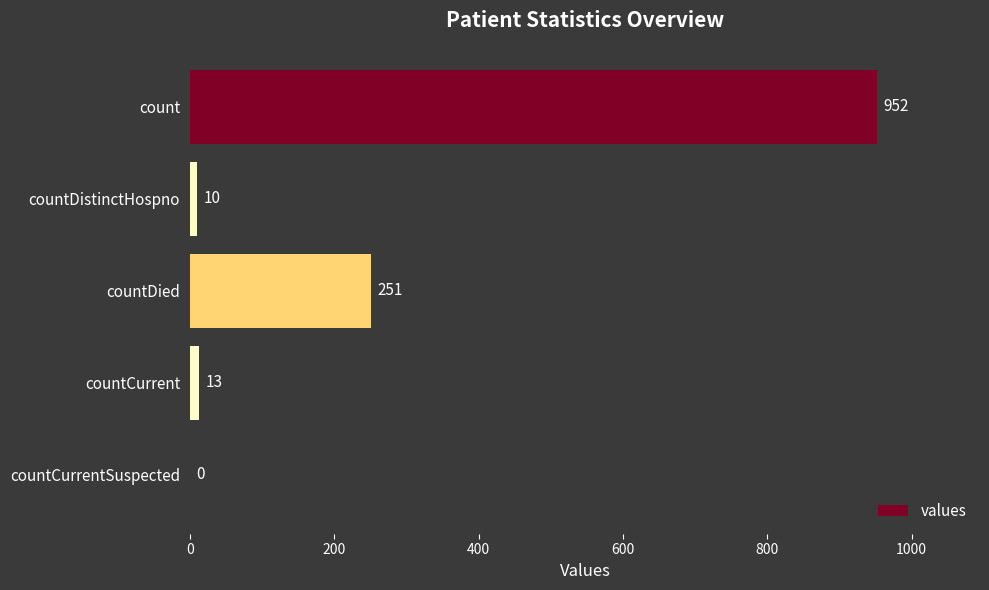

Reading bottom to top, transcribe all the data shown in this chart.

countCurrentSuspected=0	countCurrent=13	countDied=251	countDistinctHospno=10	count=952